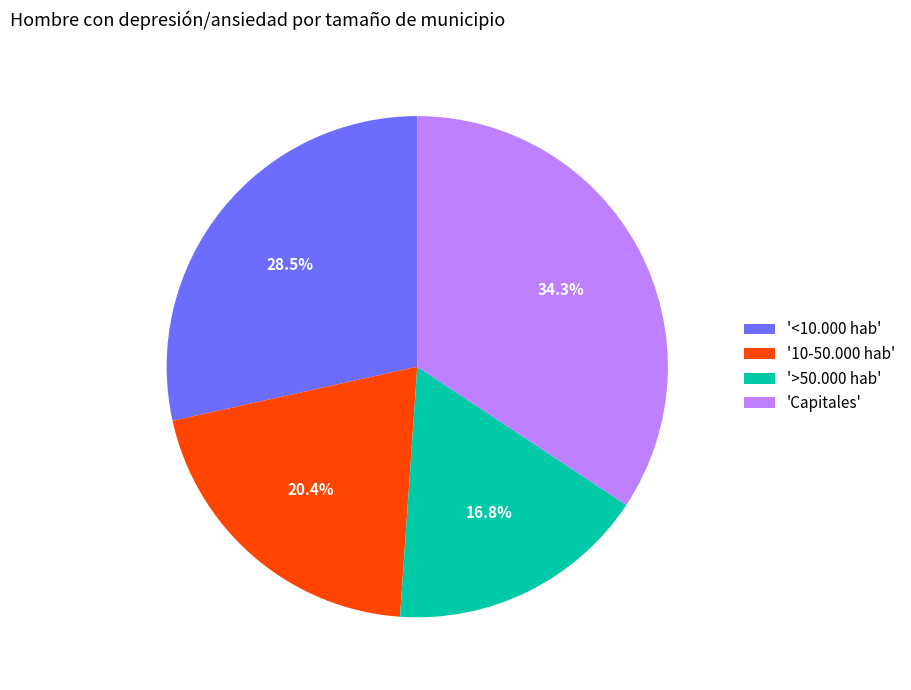

What is the ratio of the value at '10-50.000 hab' to the value at 'Capitales'?

0.6